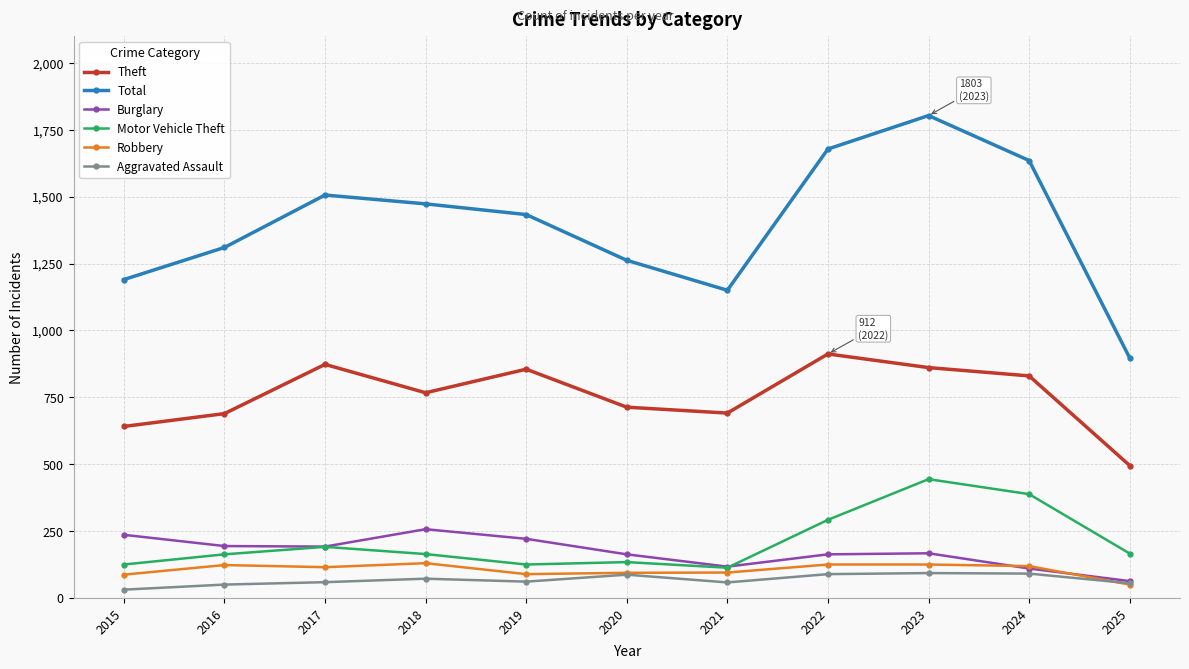

In Burglary, how many points are higher than both neighbors (excluding endpoints)?

2